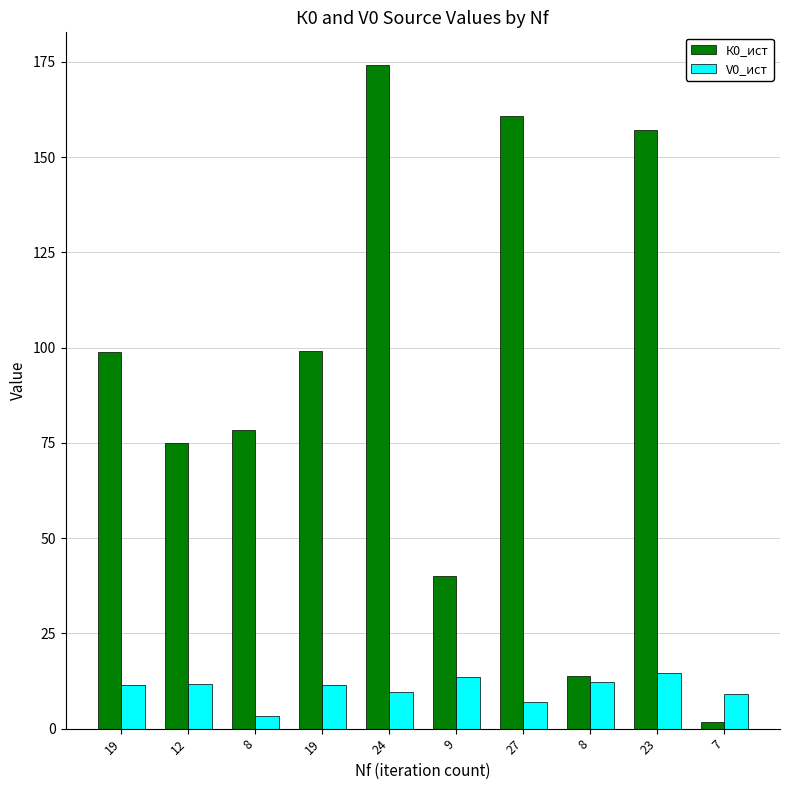

Reading right to left, transcribe all the data shown in this chart.

К0_ист: 7=1.9	23=157.2	8=13.7	27=160.7	9=40.0	24=174.1	19=99.1	8=78.5	12=75.1	19=98.8
V0_ист: 7=9.0	23=14.6	8=12.4	27=7.0	9=13.4	24=9.6	19=11.5	8=3.3	12=11.6	19=11.6